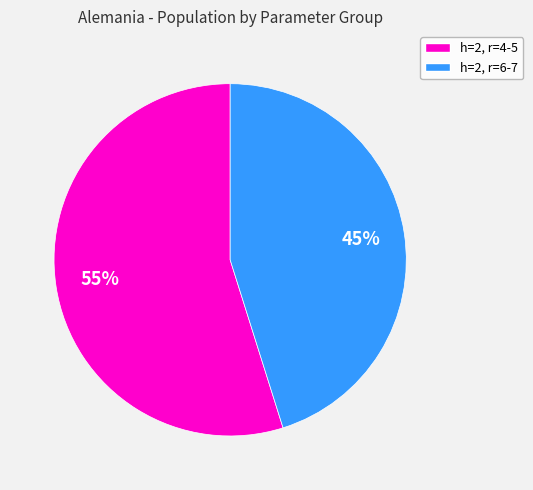

Is there a majority slice in this chart?

Yes